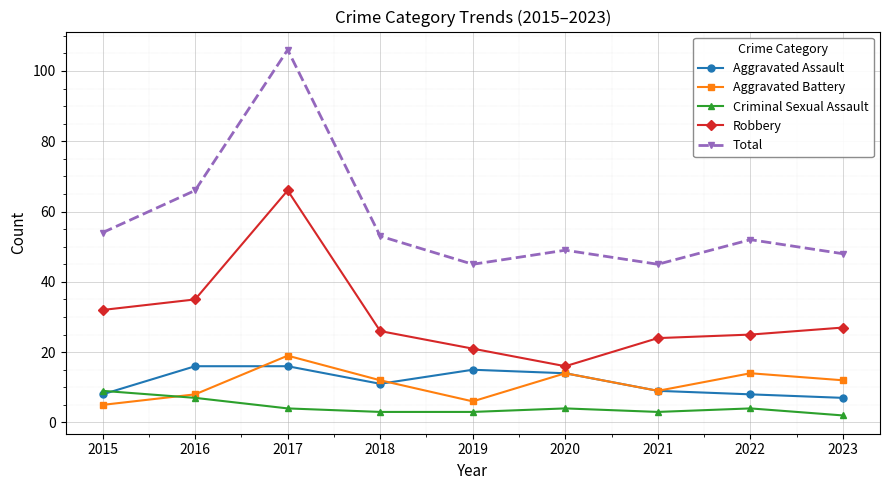

True or false: Criminal Sexual Assault and Robbery intersect in this chart.

False